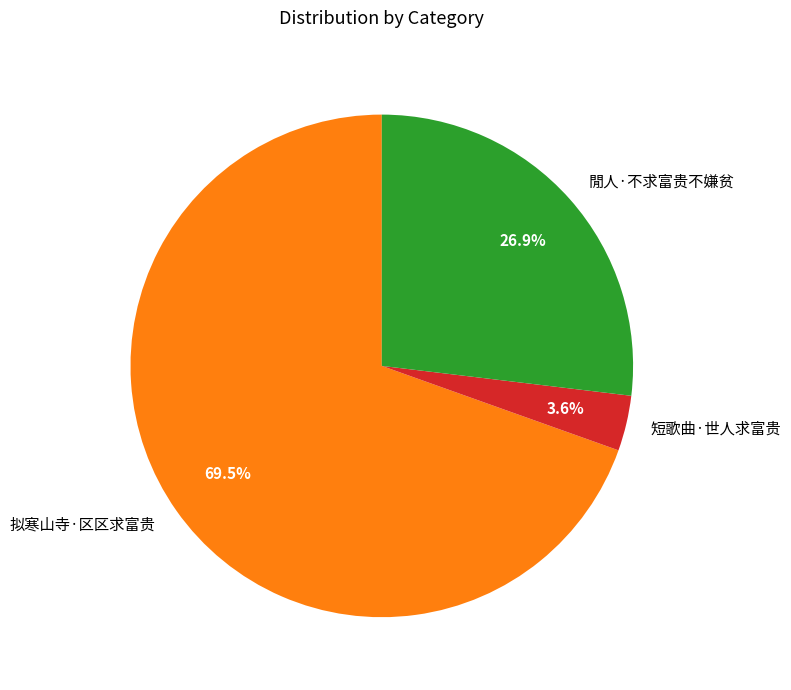

Does 拟寒山寺·区区求富贵 account for over 50% of the chart?

Yes